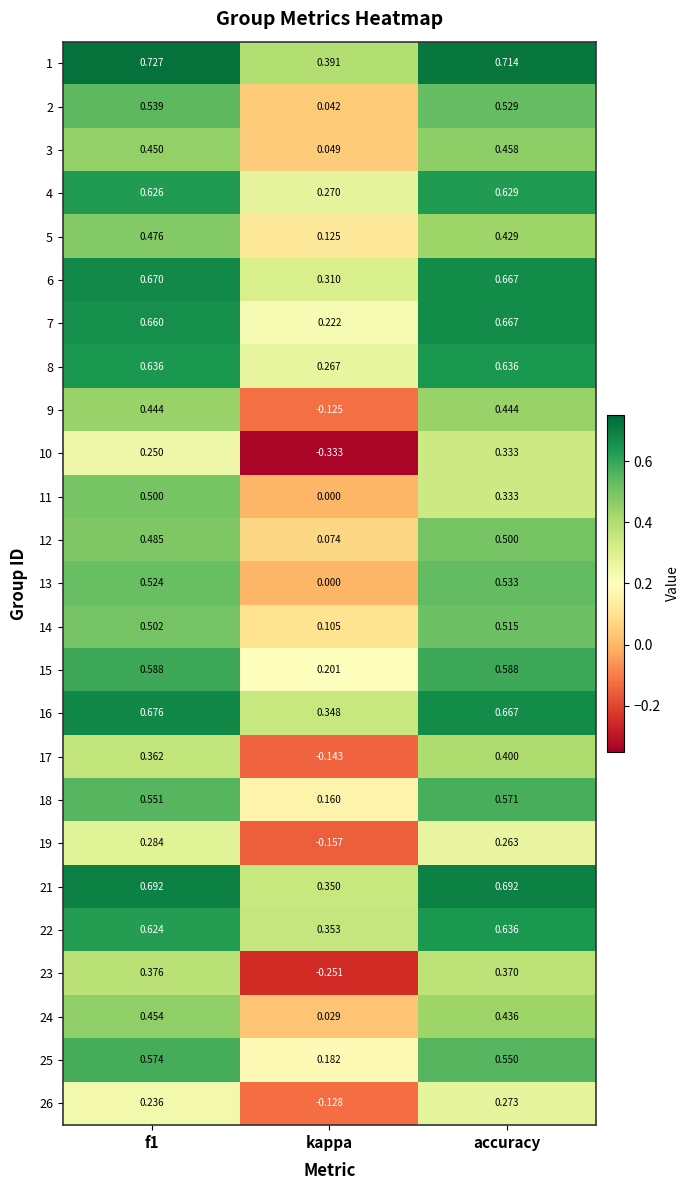

Which series changed the most between kappa and accuracy?

10